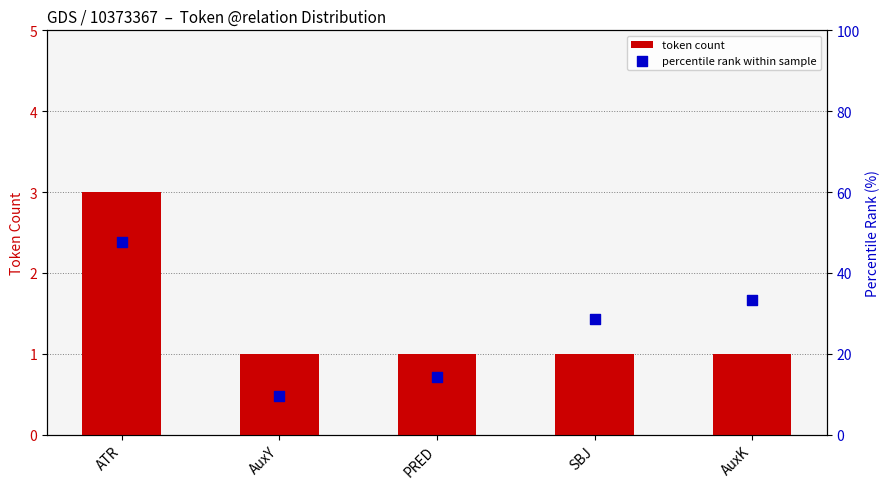

What are all the series names shown in the legend?

token count, percentile rank within sample